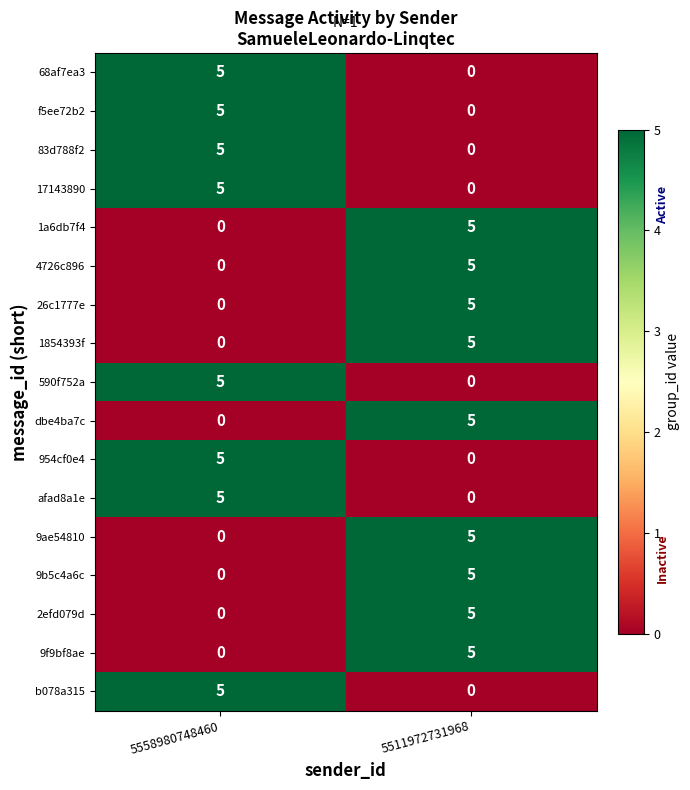

Rank the categories by 4726c896 value from lowest to highest.

5558980748460, 5511972731968